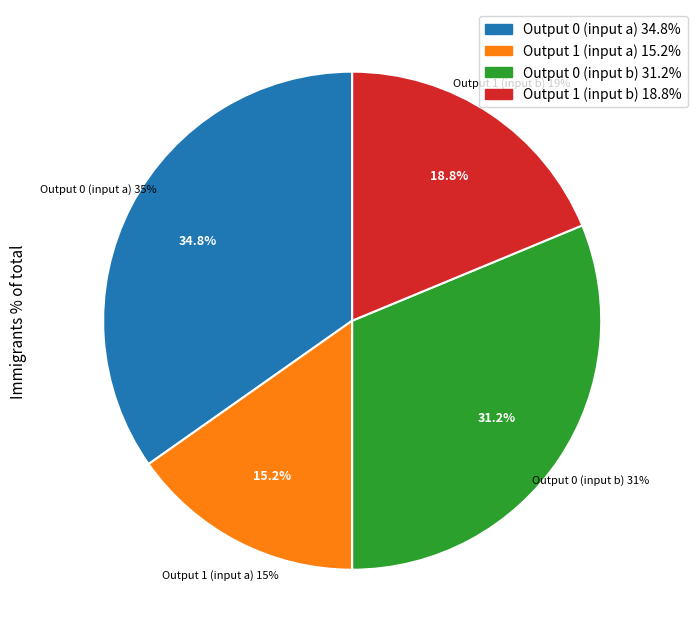

Rank the categories by value from highest to lowest.

output_0_a, output_0_b, output_1_b, output_1_a